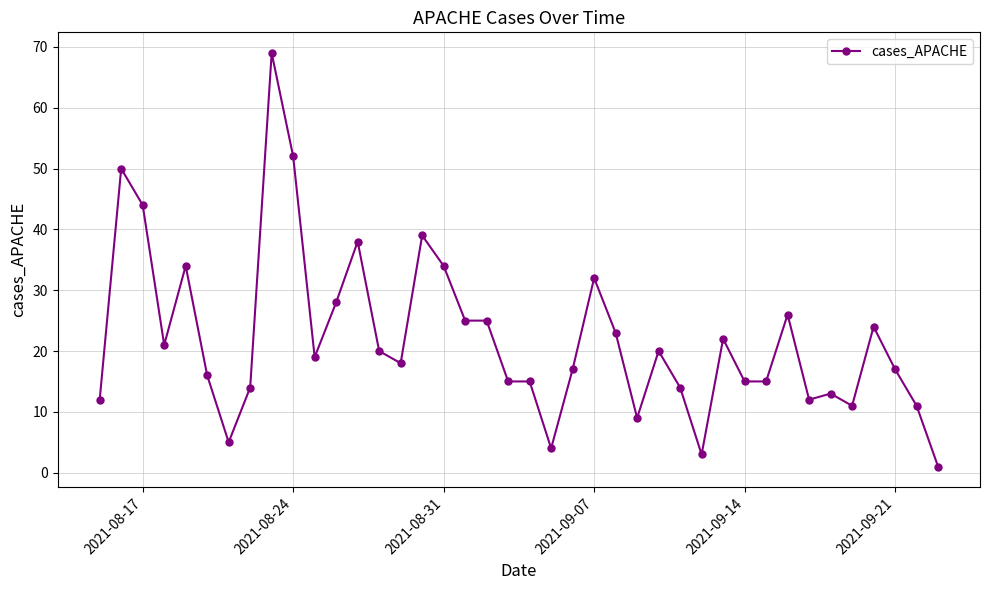

What is the maximum value shown in the chart?

69